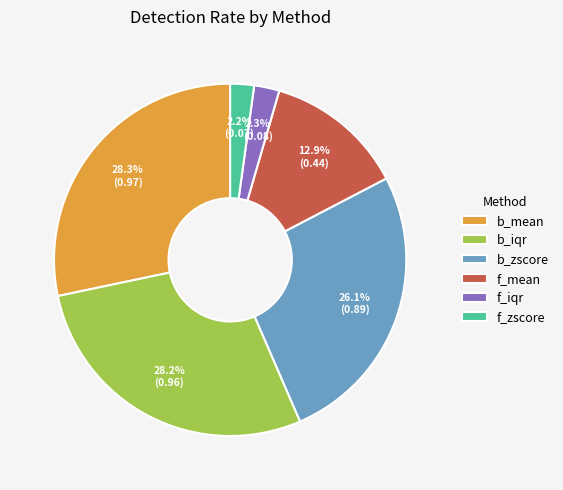

Is the sum of f_mean and f_zscore greater than half?

No